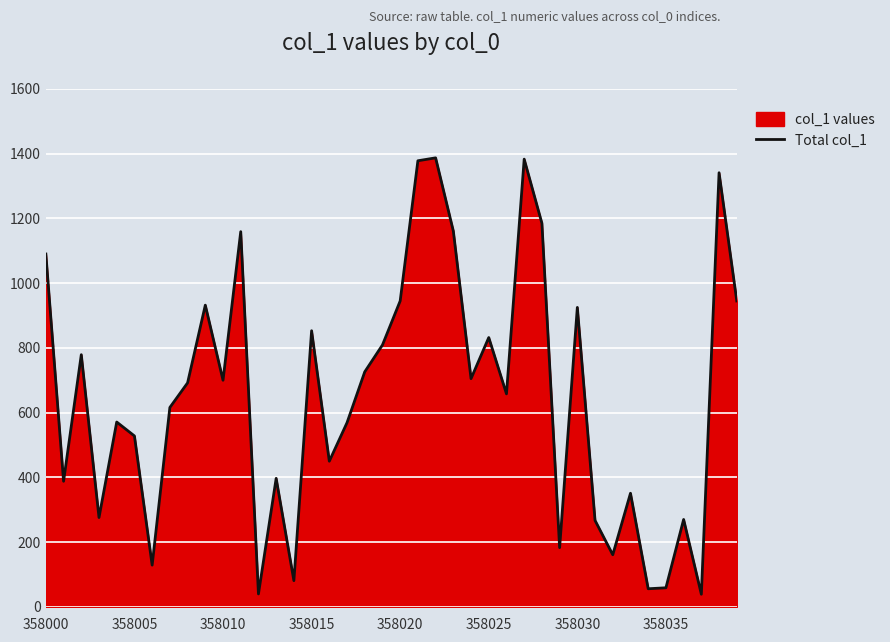

What is the minimum value shown in the chart?

39